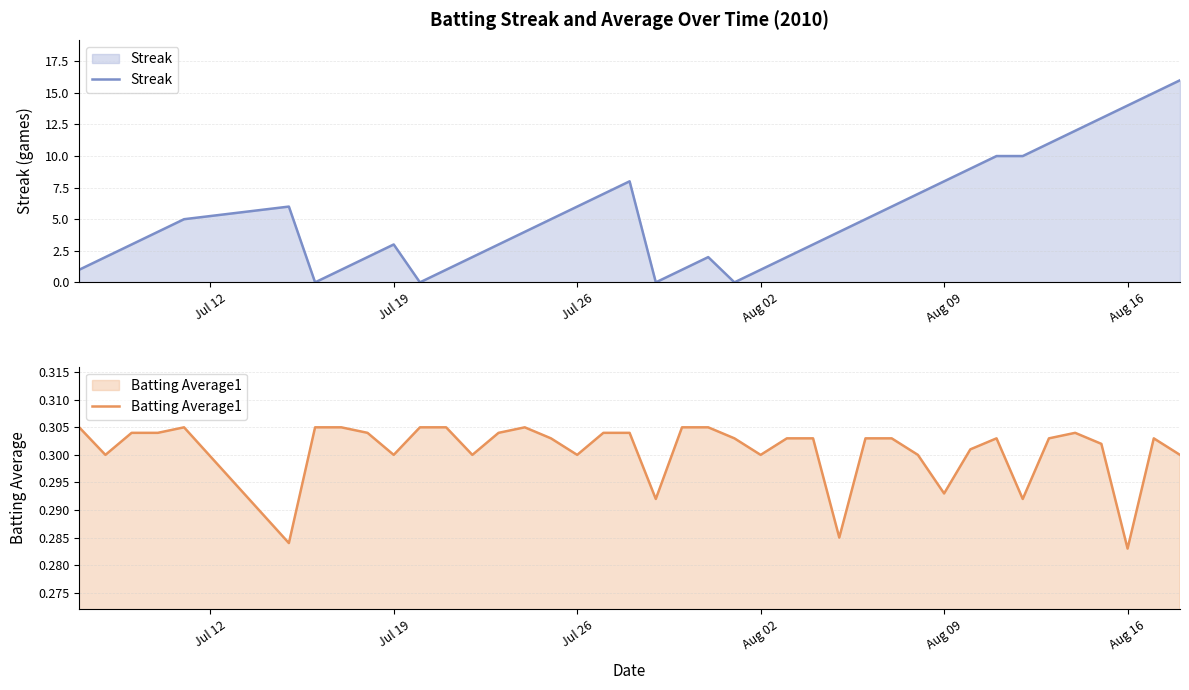

What is the maximum value for Streak?

16